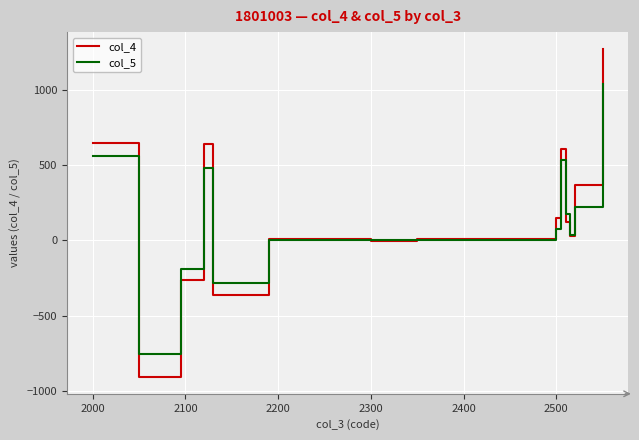

List the series in order of their peak value, highest first.

col_4, col_5